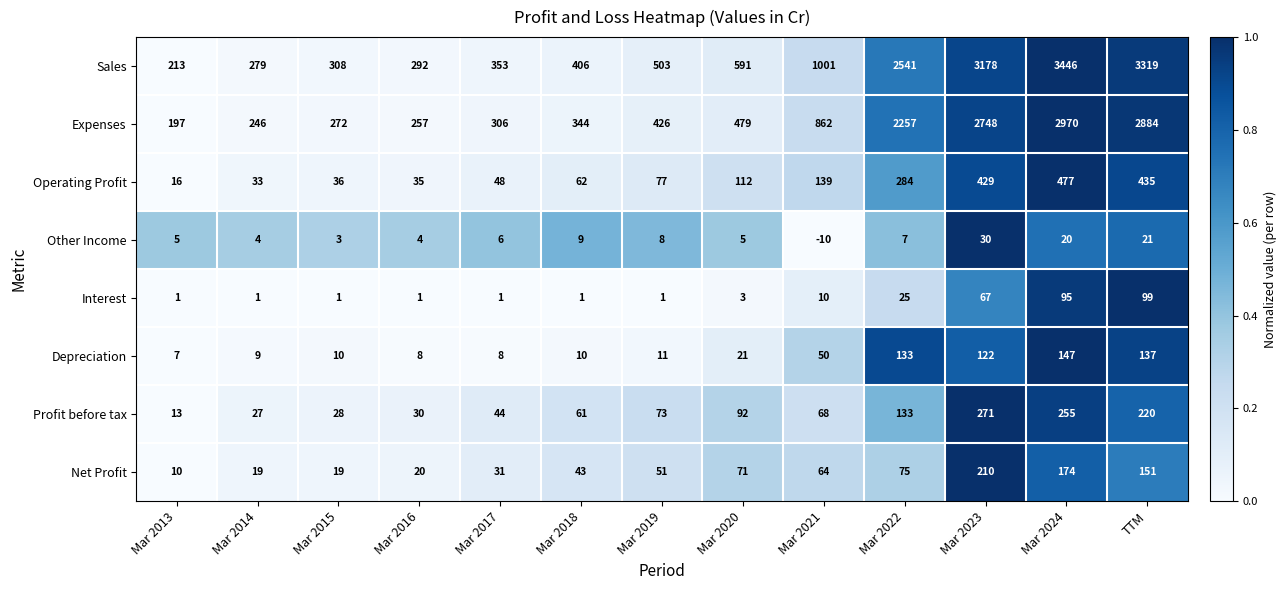

What is the greatest value displayed?

3446